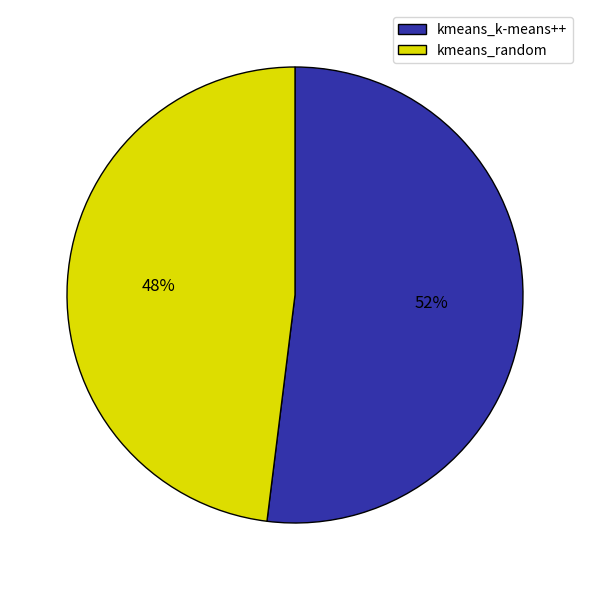

To the nearest percent, what percentage of the pie is kmeans_k-means++?

52%